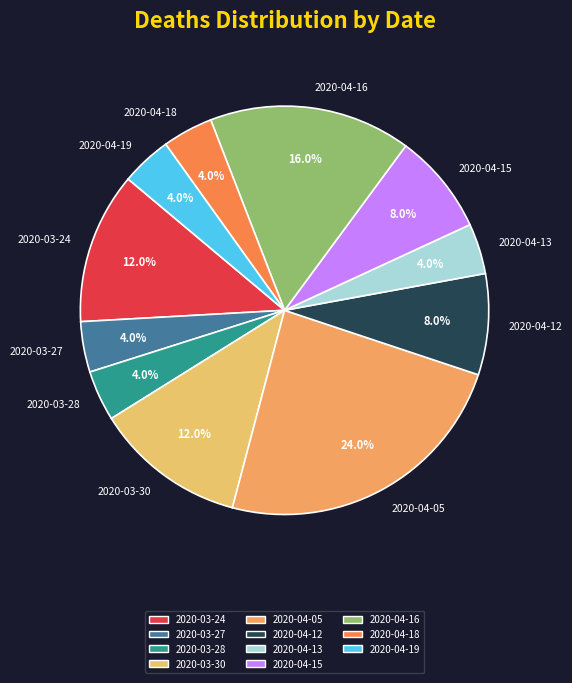

Count the number of slices in the pie.

11